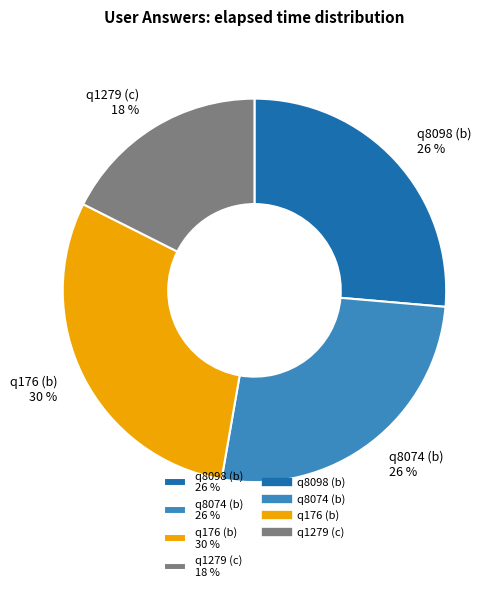

Does q176 (b) account for over 50% of the chart?

No